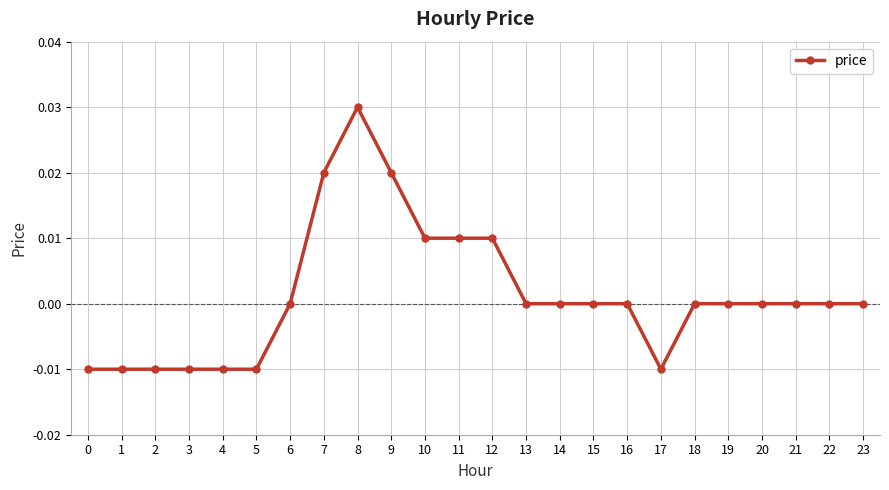

How many lines are shown in the chart?

1